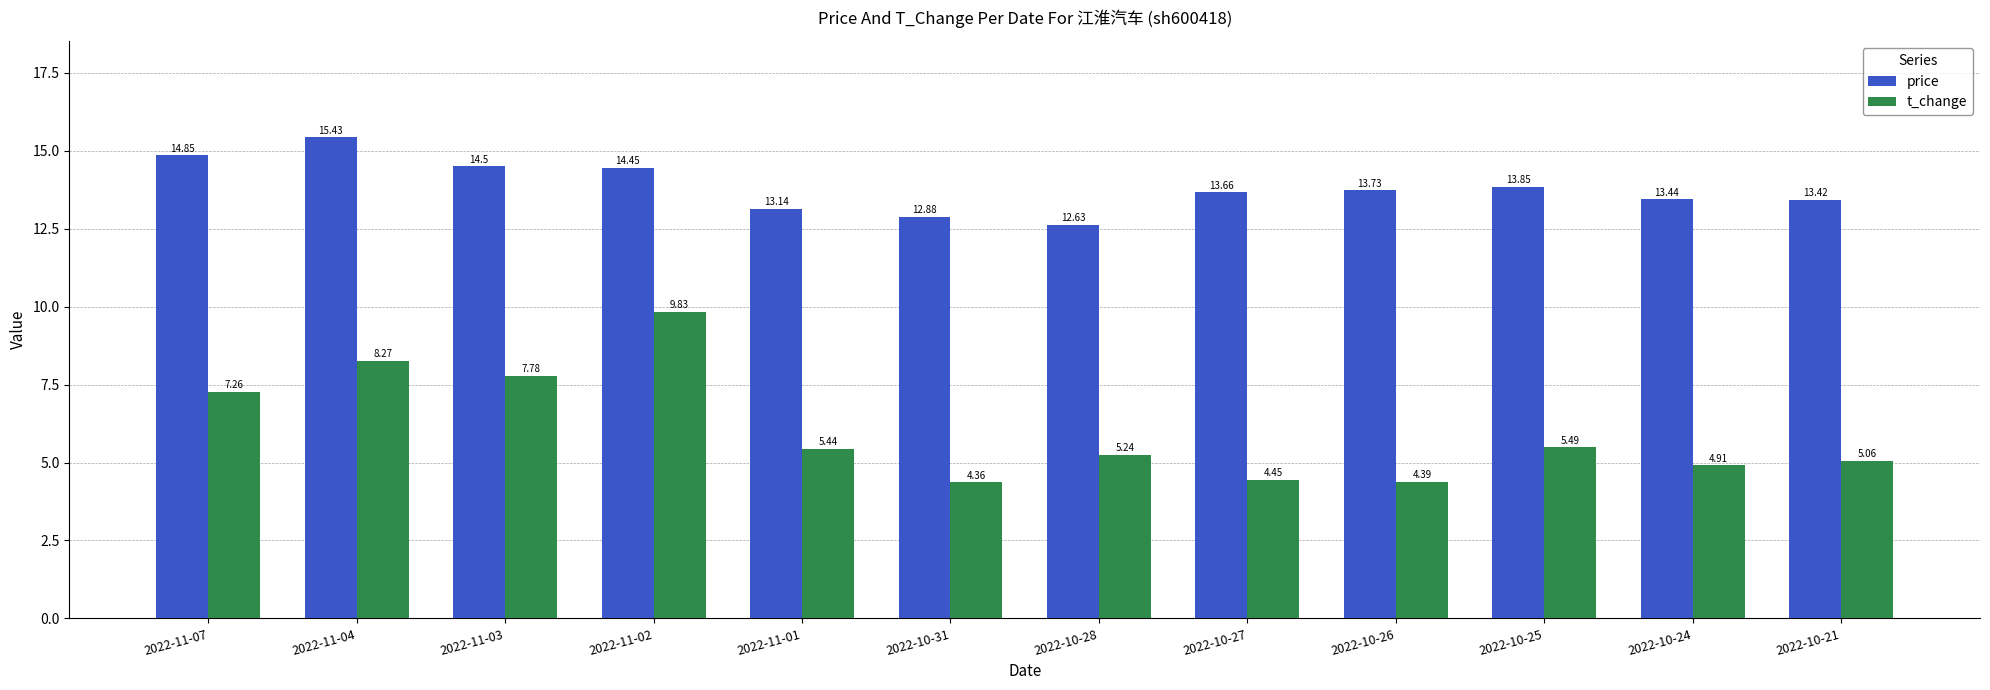

What is the difference between the price values at 2022-11-04 and 2022-11-03?

0.9